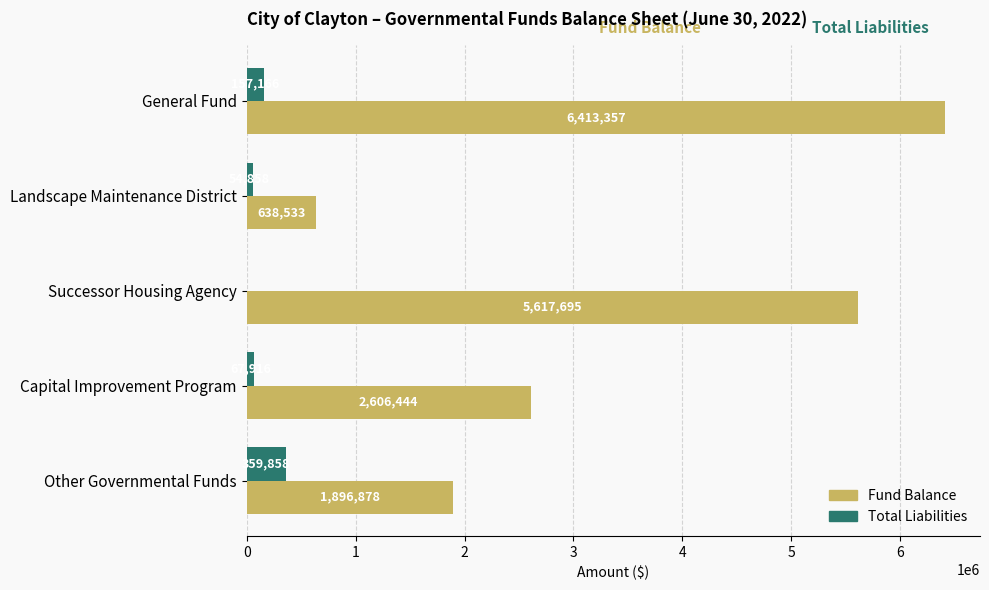

Which series has the largest total across all categories?

Fund Balance